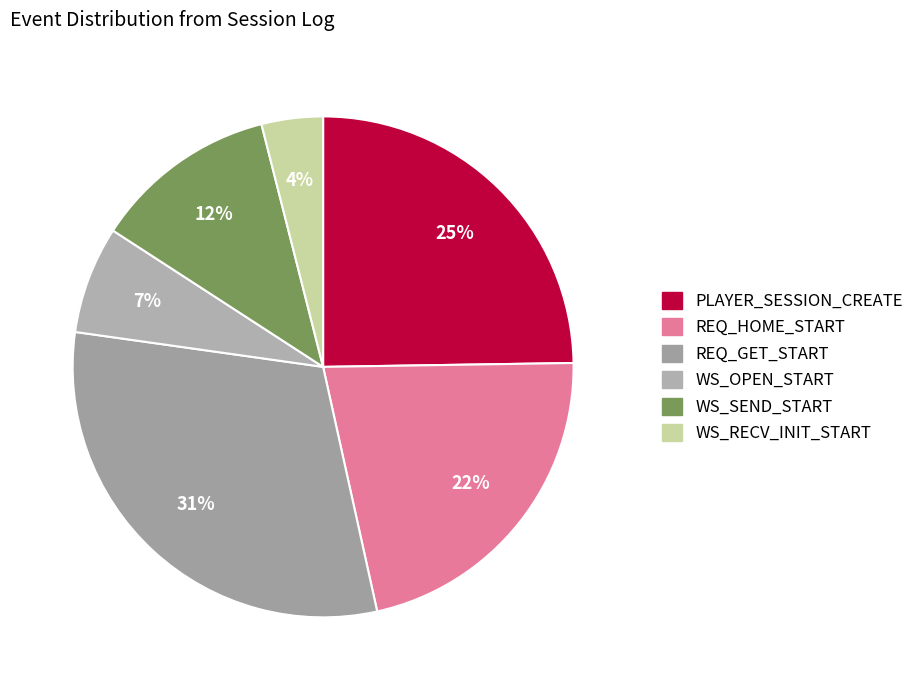

Do PLAYER_SESSION_CREATE and WS_RECV_INIT_START together represent more than half of the pie?

No